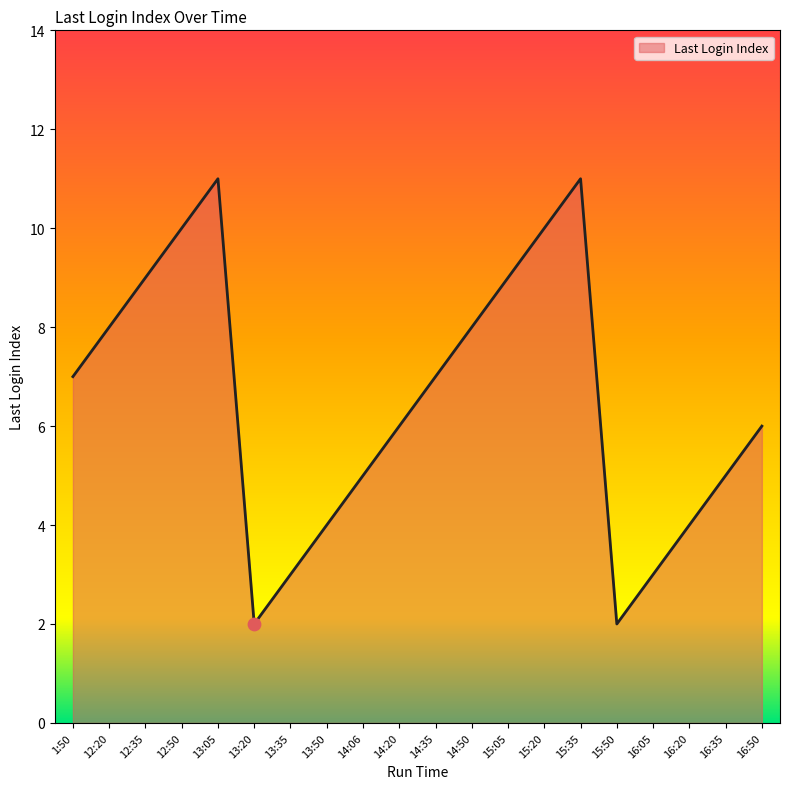

Between 16:20 and 15:50, which is larger?

16:20